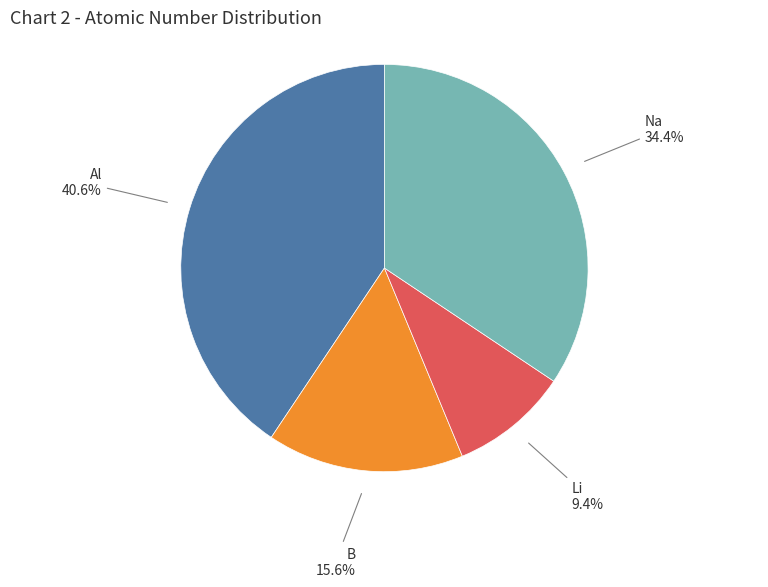

Is there any slice that represents more than half of the pie?

No